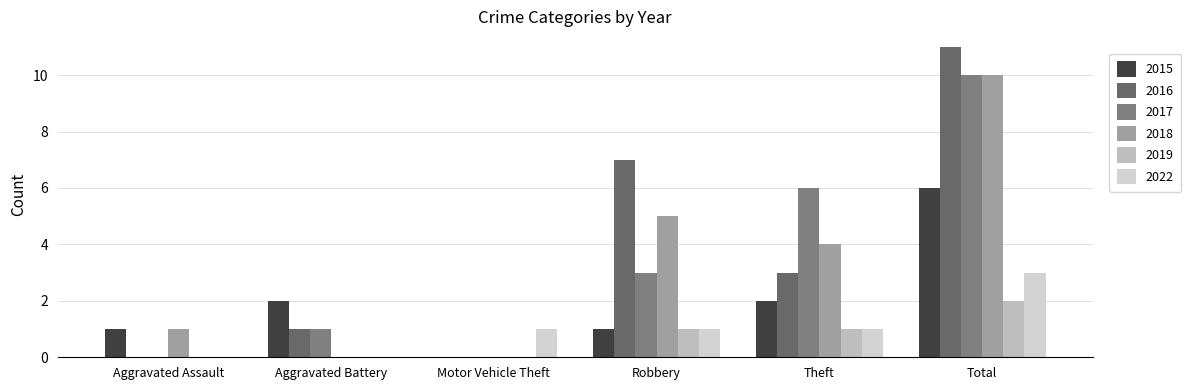

Are the bars grouped side by side (vs. stacked)?

Yes